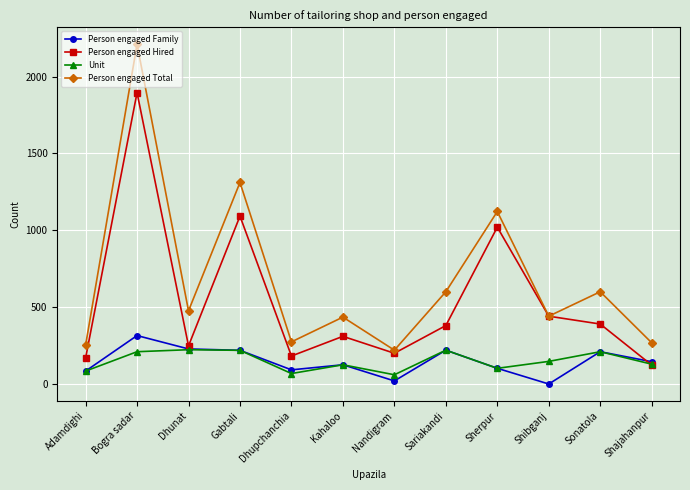

What are all the series names shown in the legend?

Person engaged Family, Person engaged Hired, Unit, Person engaged Total